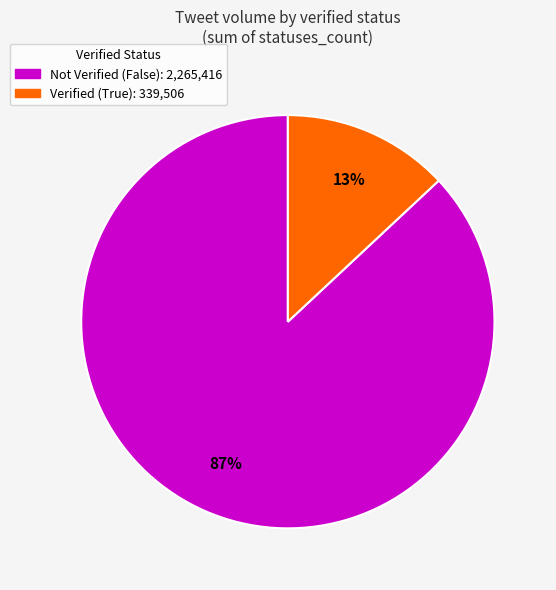

Is there any slice that represents more than half of the pie?

Yes